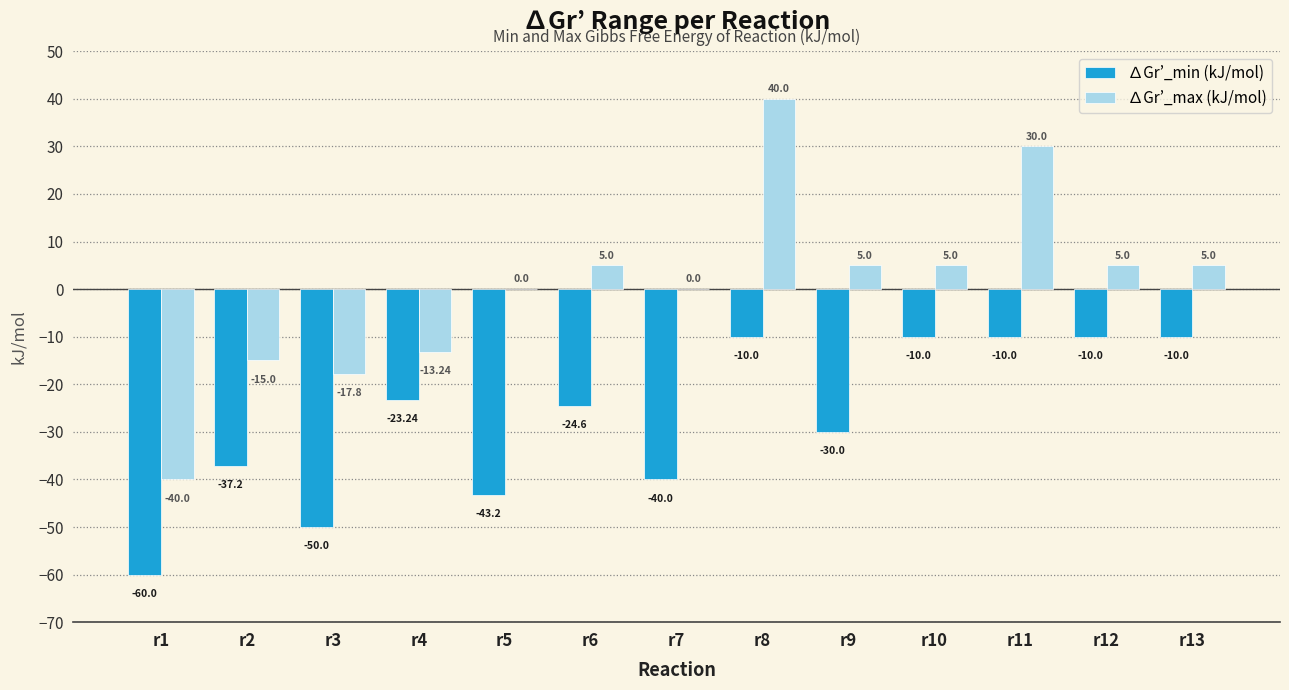

At which label does ∆Gr’_min (kJ/mol) first exceed -24?

r4